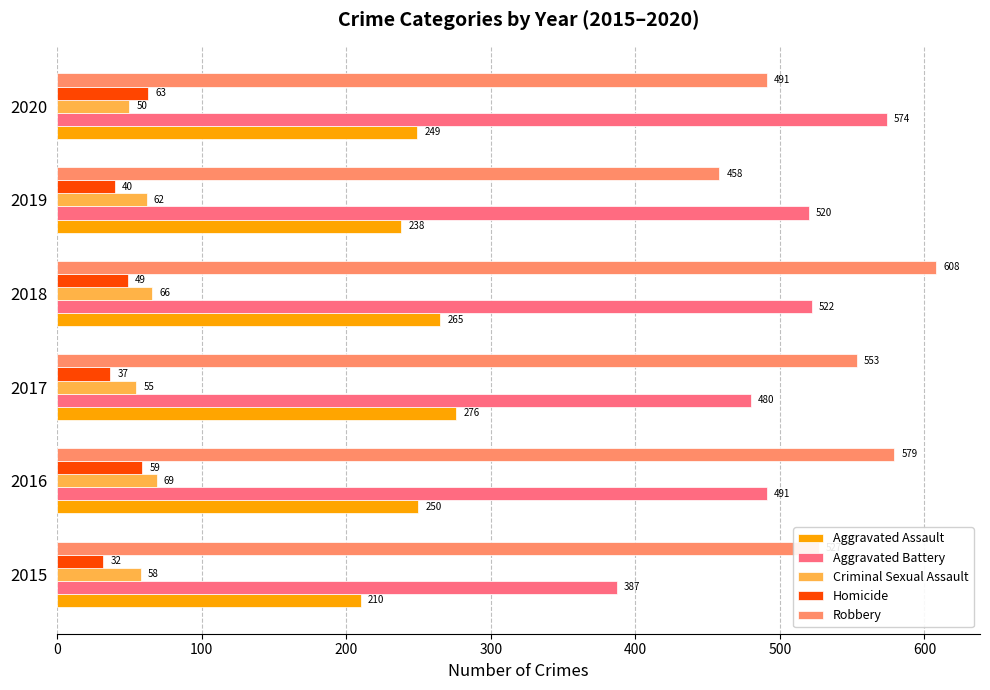

How many values in the Homicide series are below 49?

3